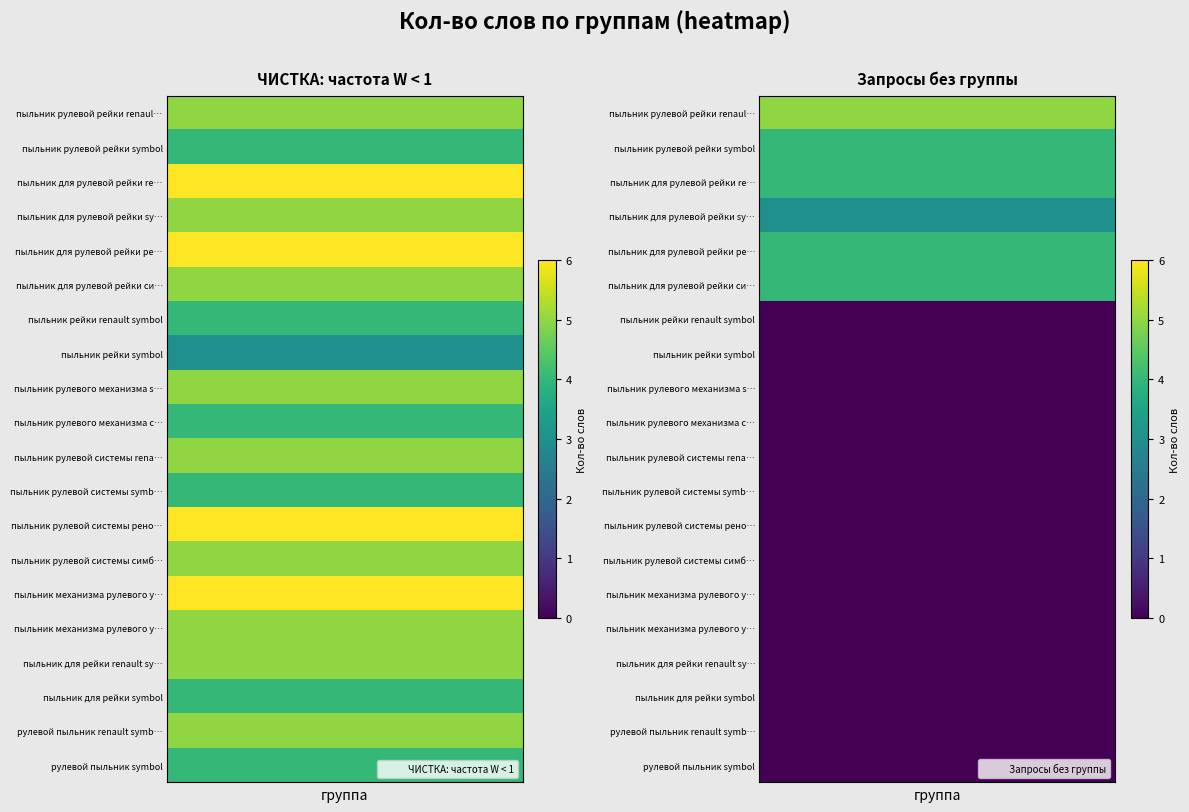

True or false: Запросы без группы has a value of 3 at пыльник рейки symbol.

False